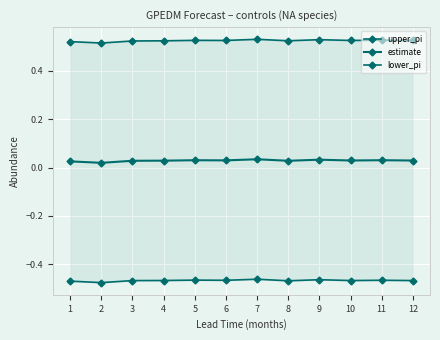

What is the minimum value for lower_pi?

-0.5